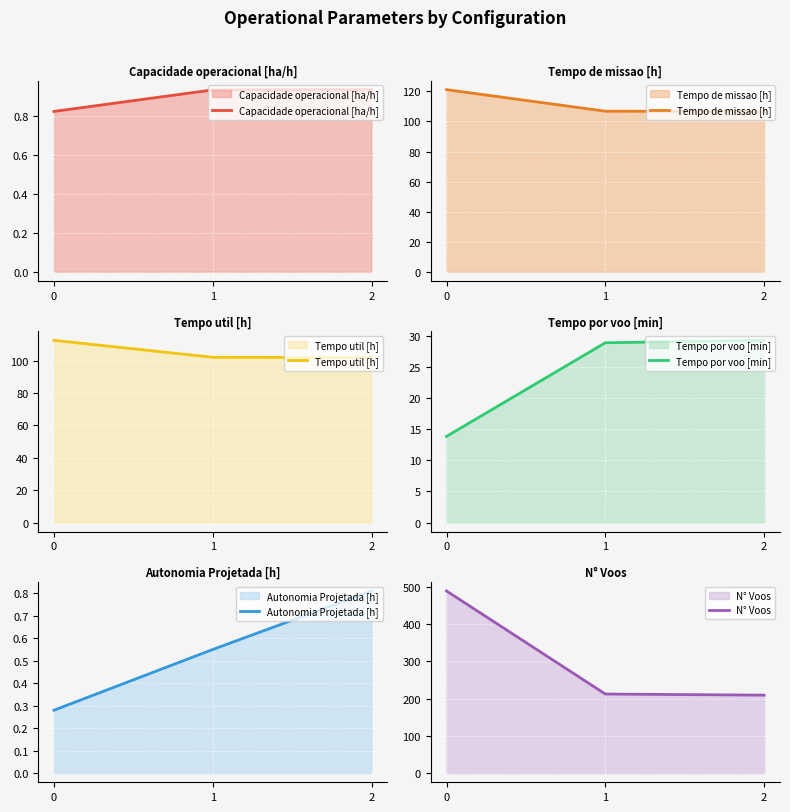

How many data points does each series have?

3